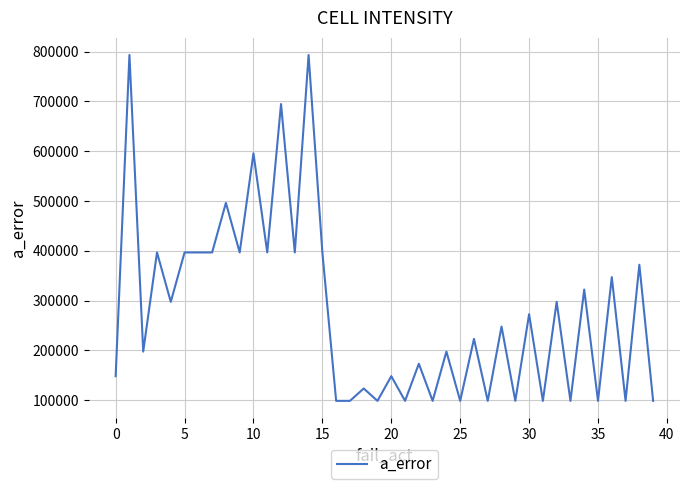

What is the minimum value shown in the chart?

98462